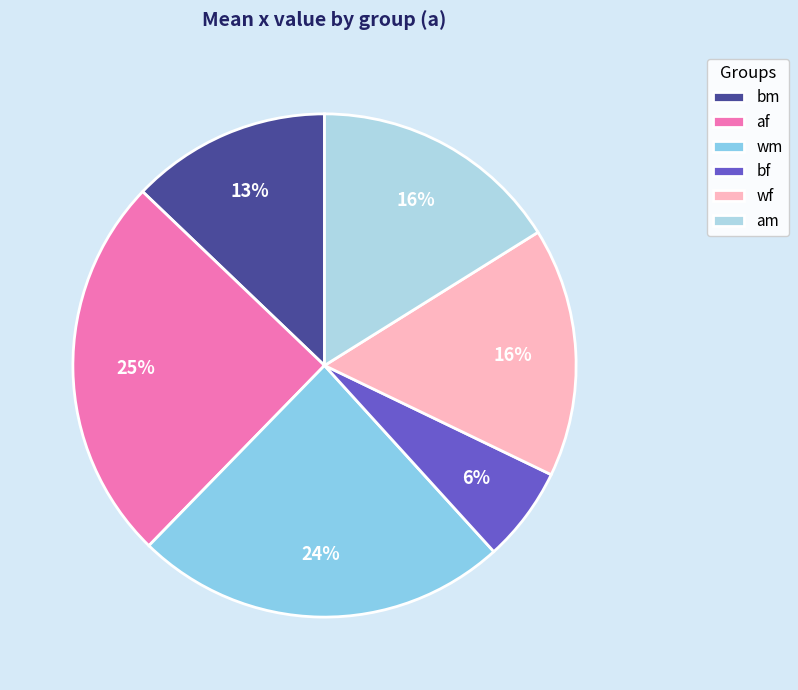

Count the number of slices in the pie.

6